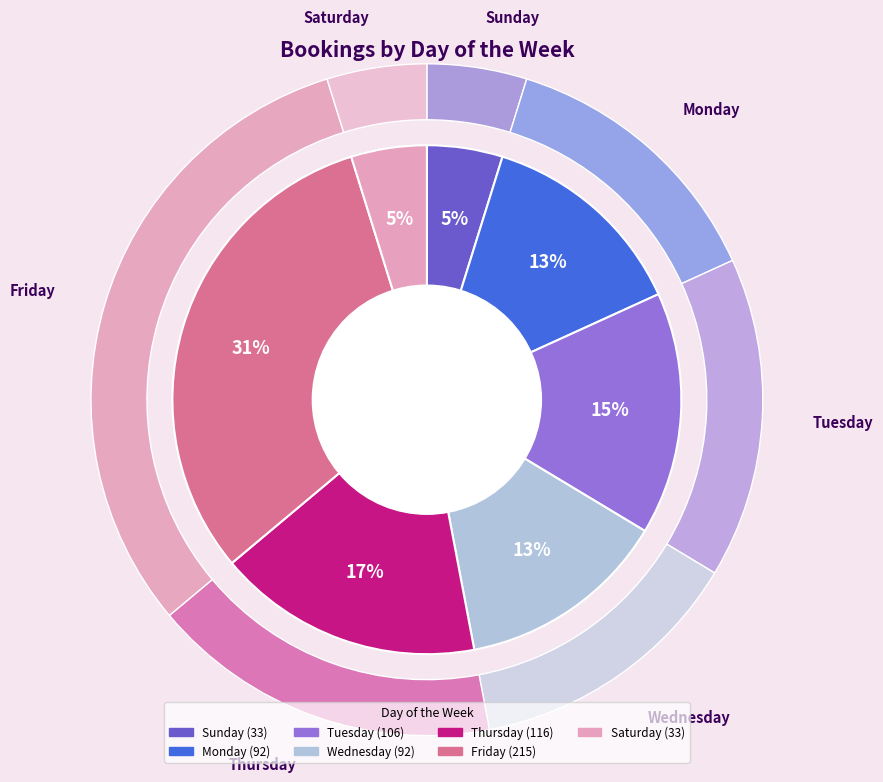

Between Thursday and Tuesday, which is larger?

Thursday